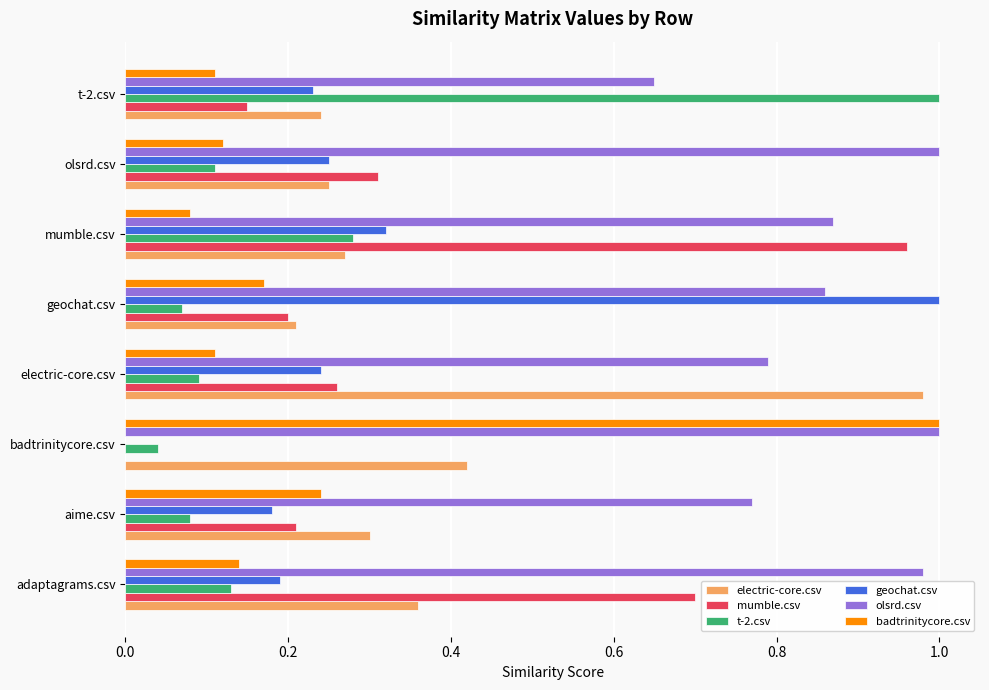

Which series has the largest range (max minus min)?

geochat.csv